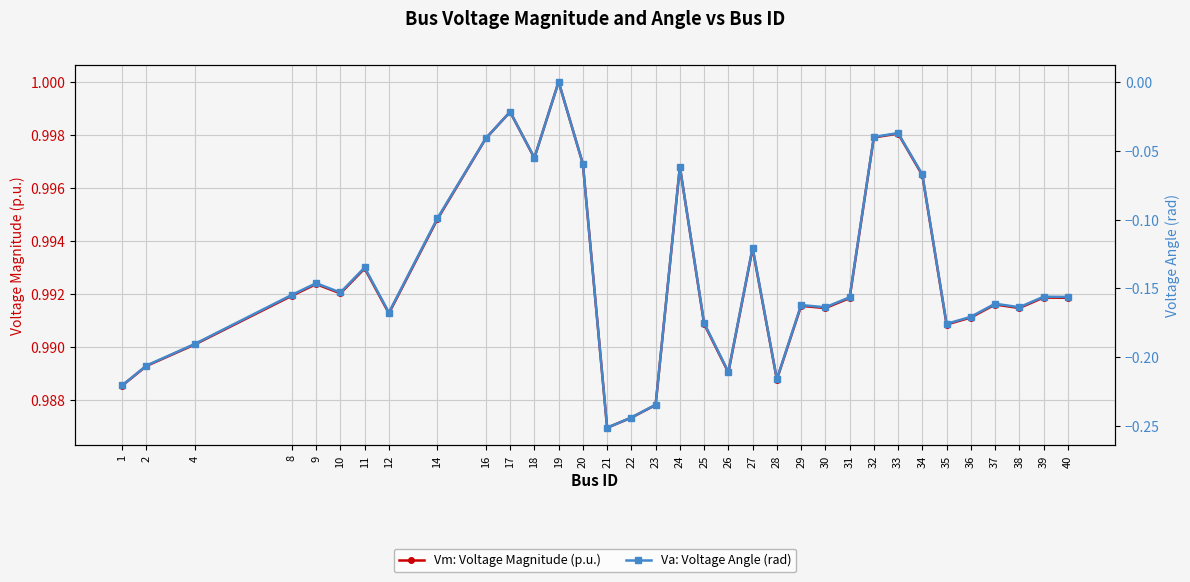

How many interior local peaks does the Vm: Voltage Magnitude (p.u.) series have?

10